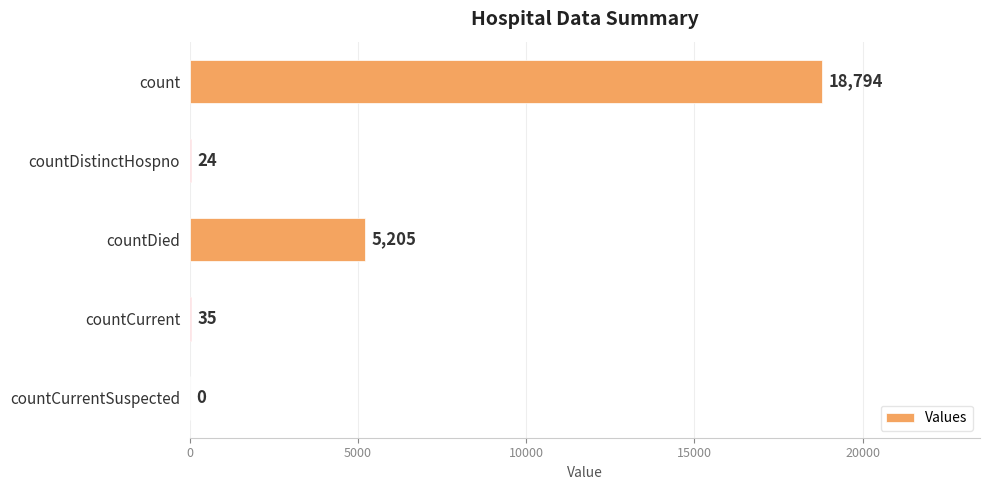

Are the bars horizontal?

Yes